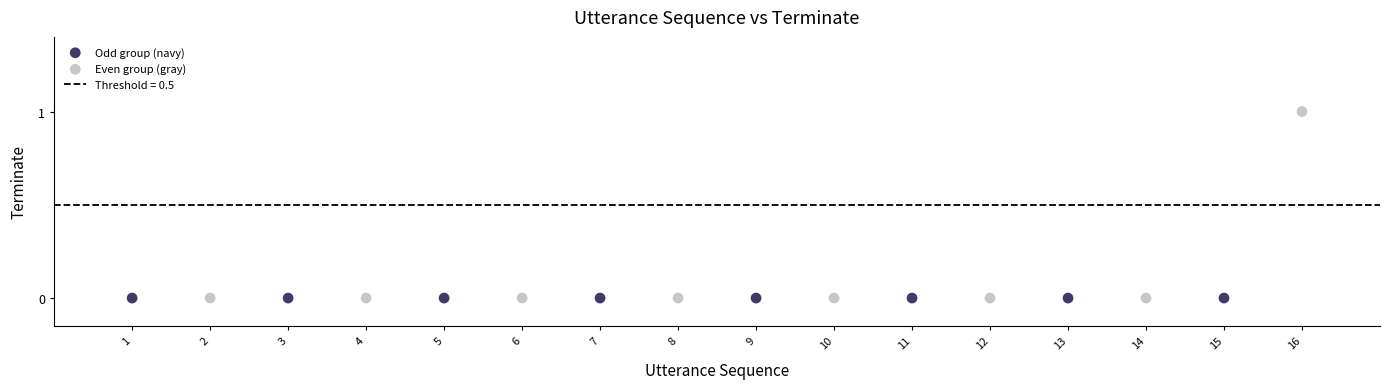

Which series contains the highest Y value?

Even group (gray)